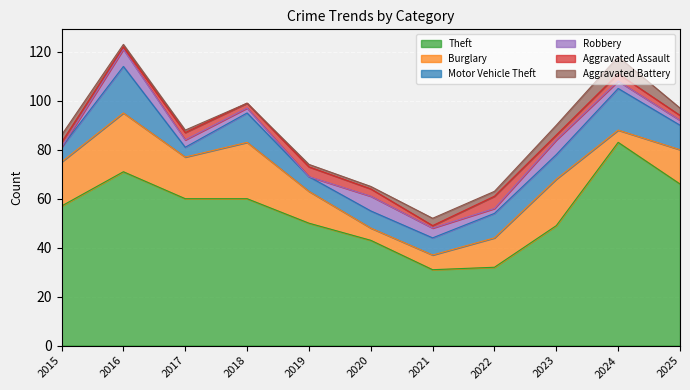

Reading right to left, list all the values displayed in this chart.

Theft: 66	83	49	32	31	43	50	60	60	71	57
Burglary: 14	5	19	12	6	5	13	23	17	24	18
Motor Vehicle Theft: 10	17	10	10	7	7	6	12	4	19	6
Robbery: 2	3	6	2	4	6	0	2	3	7	0
Aggravated Assault: 2	3	2	5	1	3	4	2	3	1	2
Aggravated Battery: 3	7	4	2	3	1	1	0	1	1	3